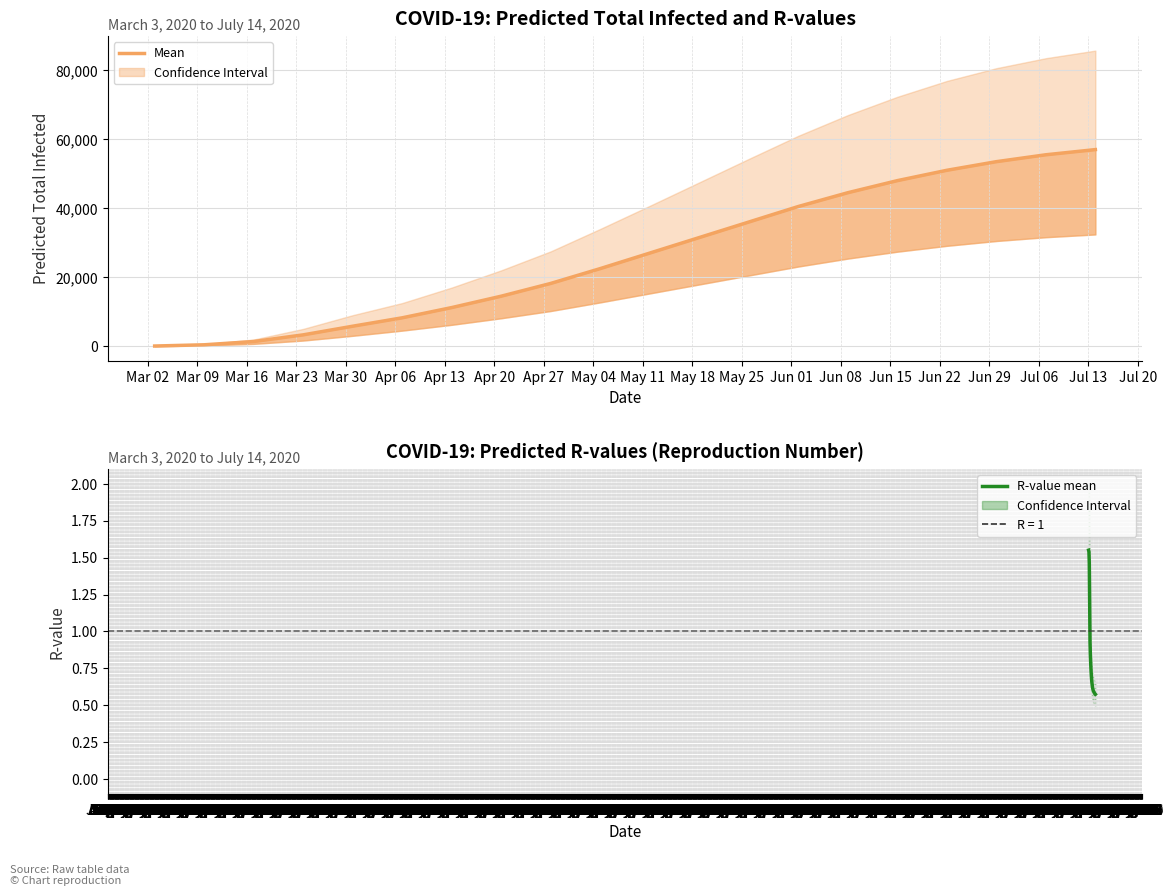

What is the value of the R-value (mean) point at the 8th from the left?

0.7